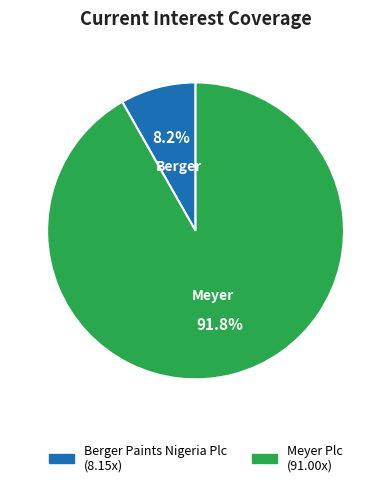

How many slices are in this pie chart?

2